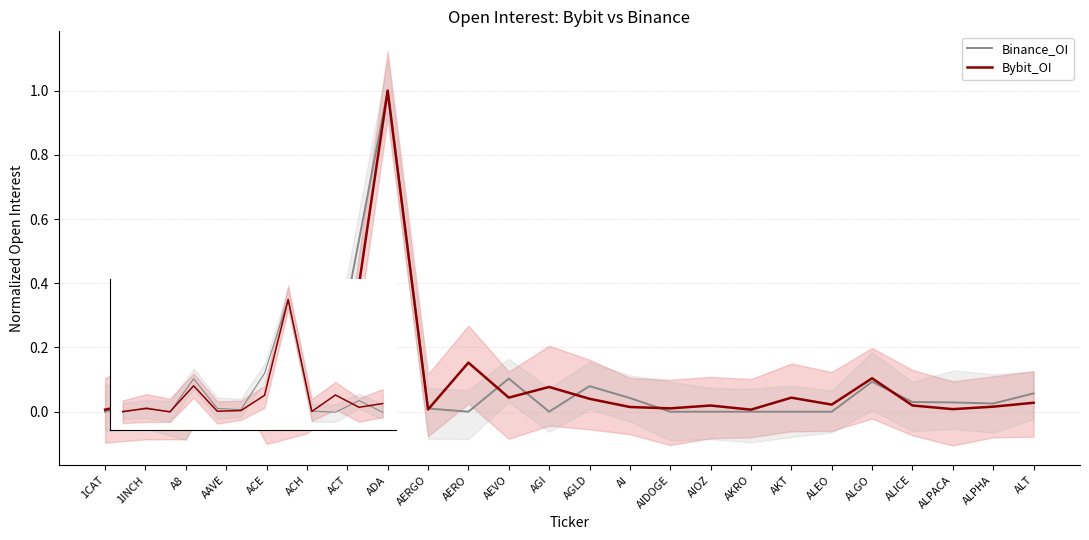

Reading left to right, list all the values displayed in this chart.

Binance_OI: 0.0	0.0	0.0	0.3	0.0	0.0	0.3	1.0	0.0	0.0	0.1	0.0	0.1	0.0	0.0	0.0	0.0	0.0	0.0	0.1	0.0	0.0	0.0	0.1
Bybit_OI: 0.0	0.0	0.0	0.2	0.0	0.0	0.1	1.0	0.0	0.2	0.0	0.1	0.0	0.0	0.0	0.0	0.0	0.0	0.0	0.1	0.0	0.0	0.0	0.0